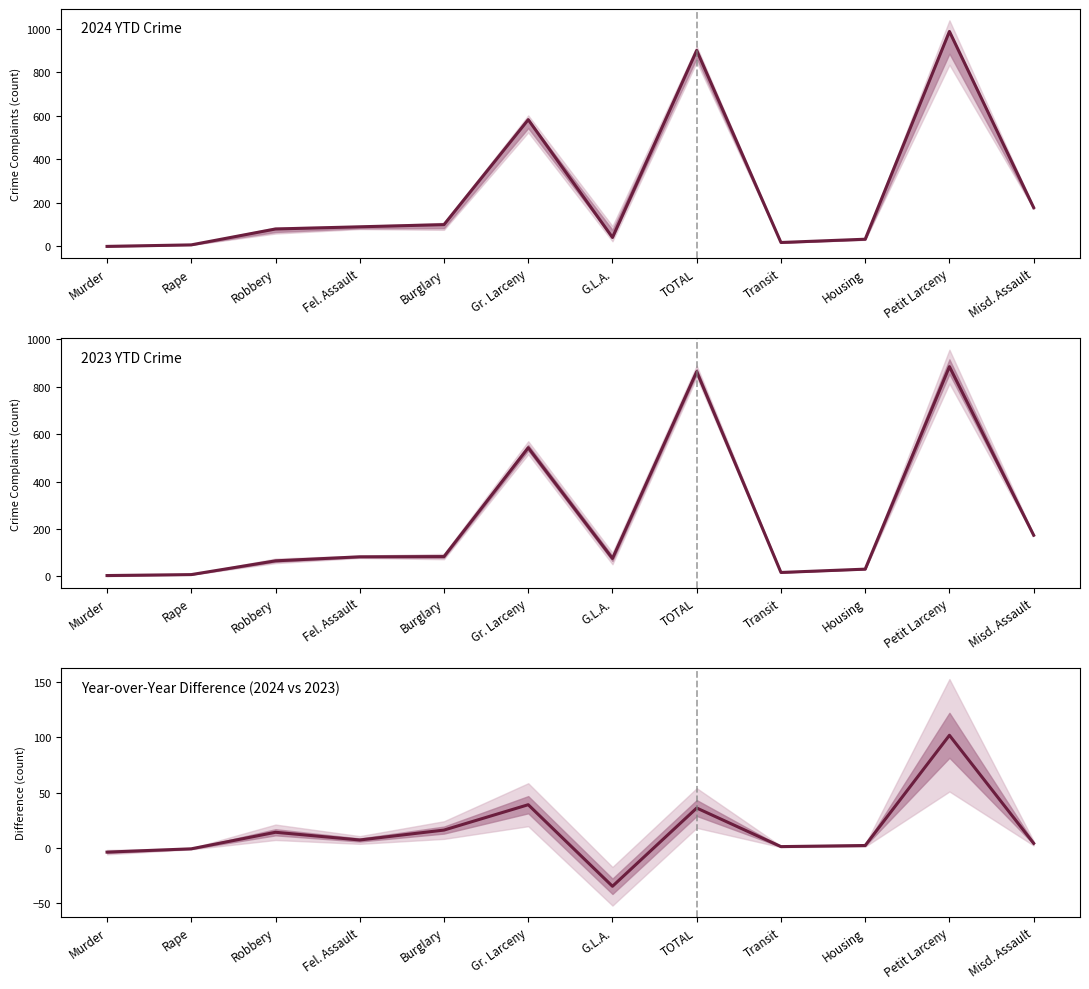

Where is Year-over-Year Difference (2024 vs 2023) nearest to the value 33?

TOTAL